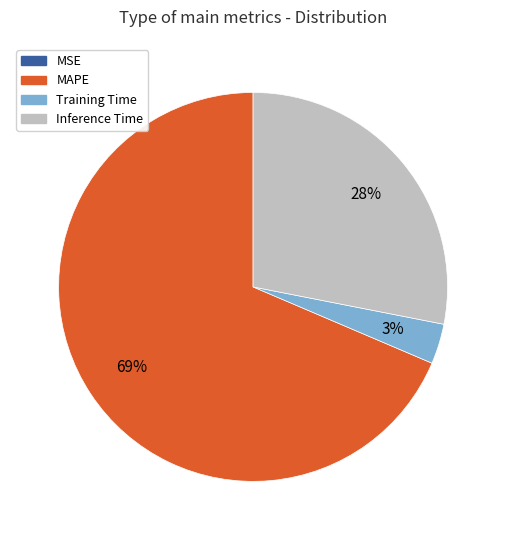

Which category has the biggest portion of the pie?

MAPE